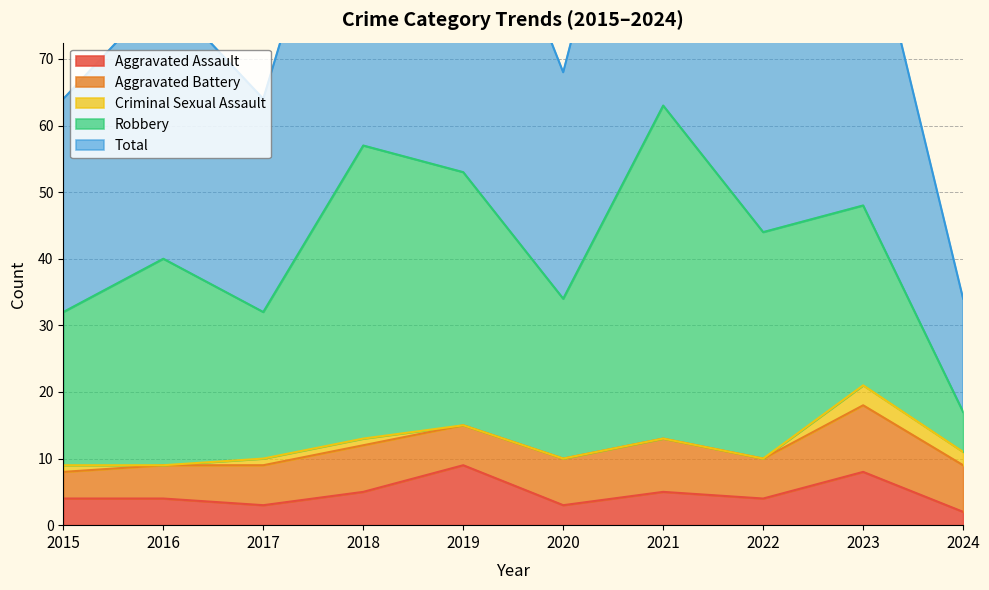

True or false: Aggravated Assault and Criminal Sexual Assault intersect in this chart.

False